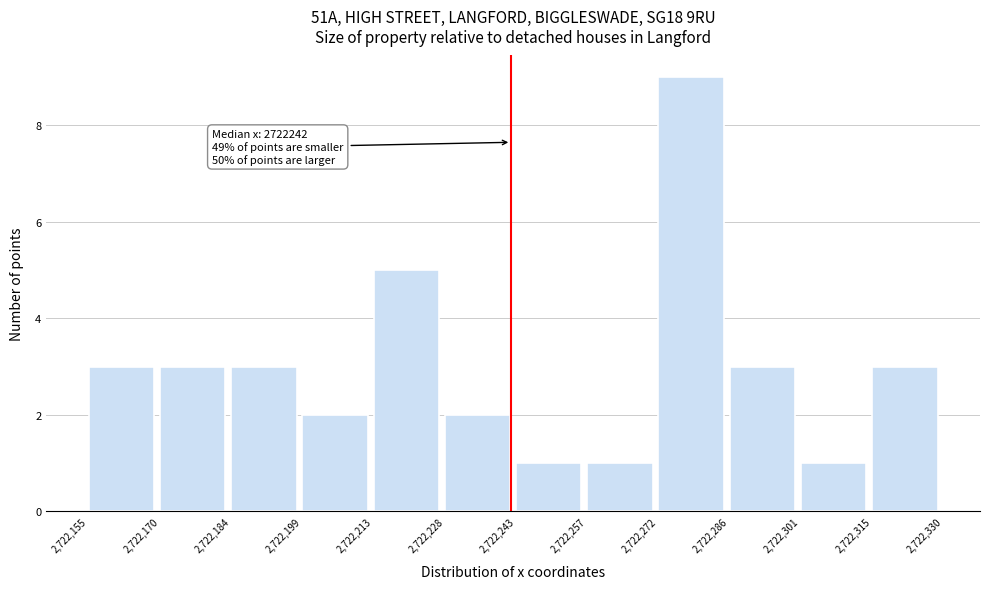

Over which range of the x-axis is the bar tallest?

2,722,272 to 2,722,286